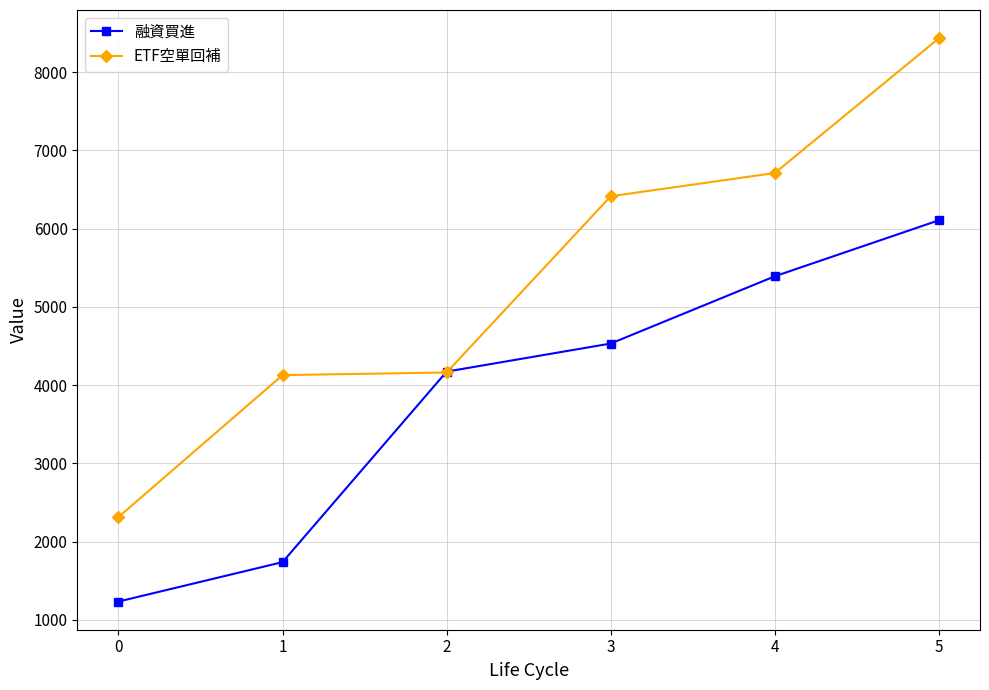

The value of ETF空單回補 at 3 is 6415. True or false?

True